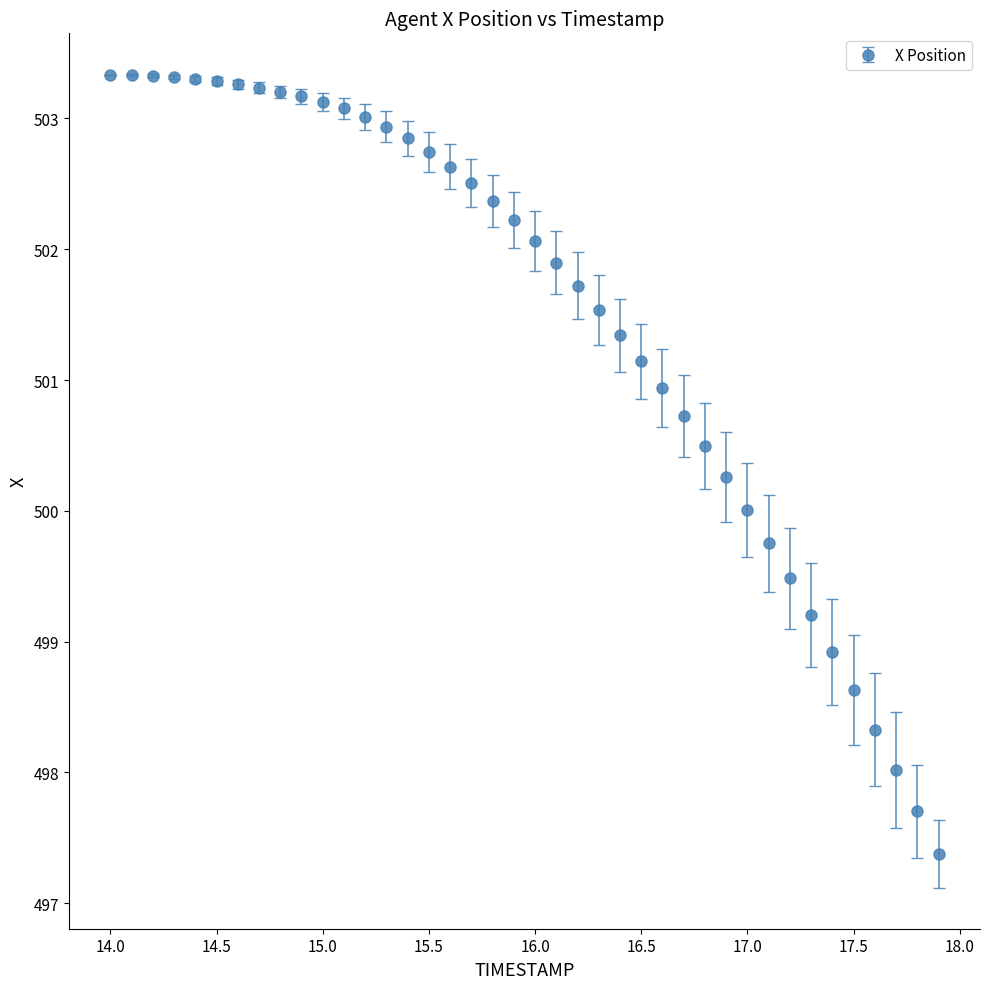

What is the difference between the maximum and minimum values?

6.0